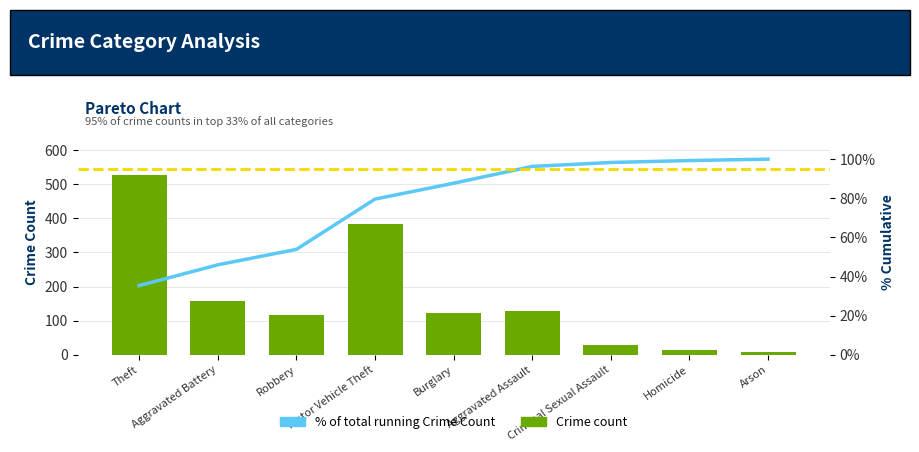

The cumulative_pct series shows 99.3 at Homicide. True or false?

True